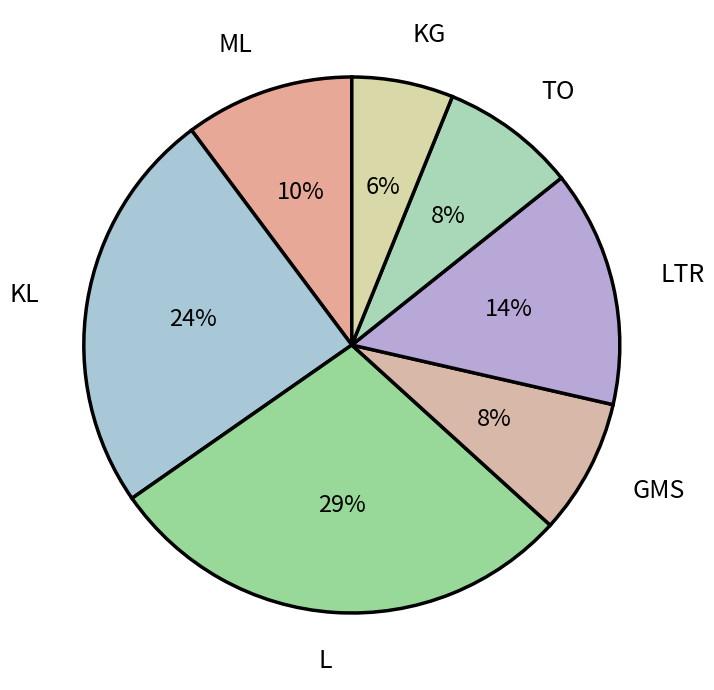

Which slice is the largest?

L